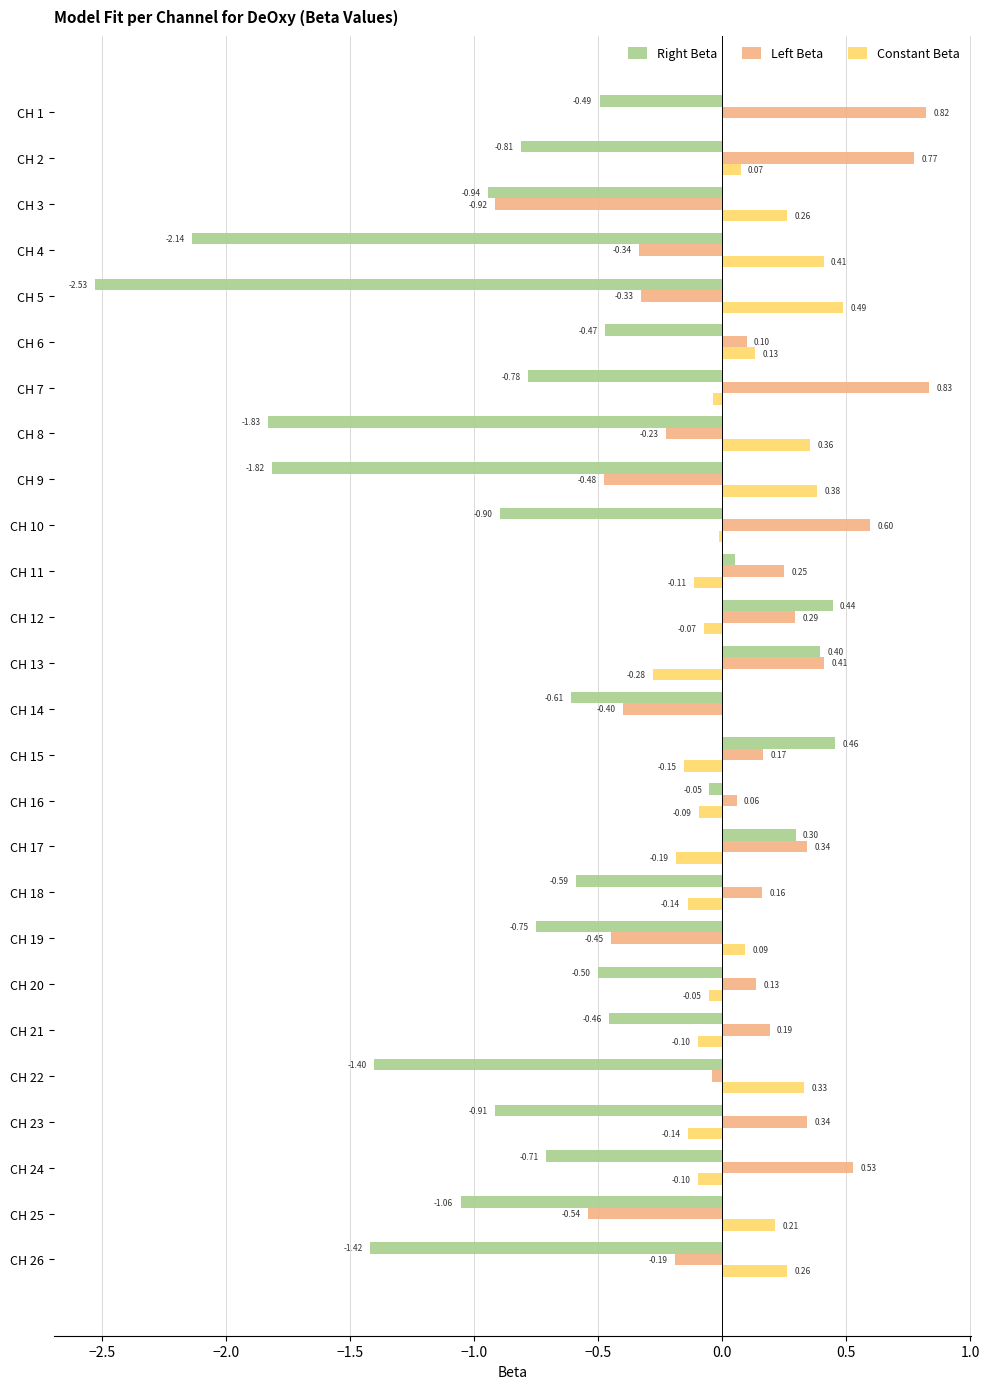

At which category is the sum across all series the highest?

CH 12